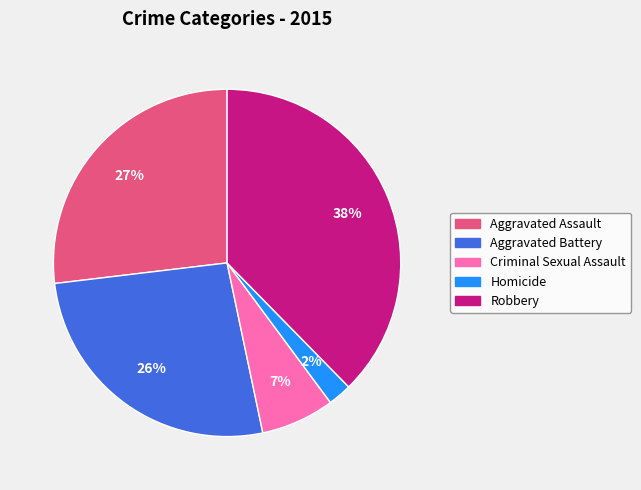

Do Criminal Sexual Assault and Aggravated Battery together represent more than half of the pie?

No